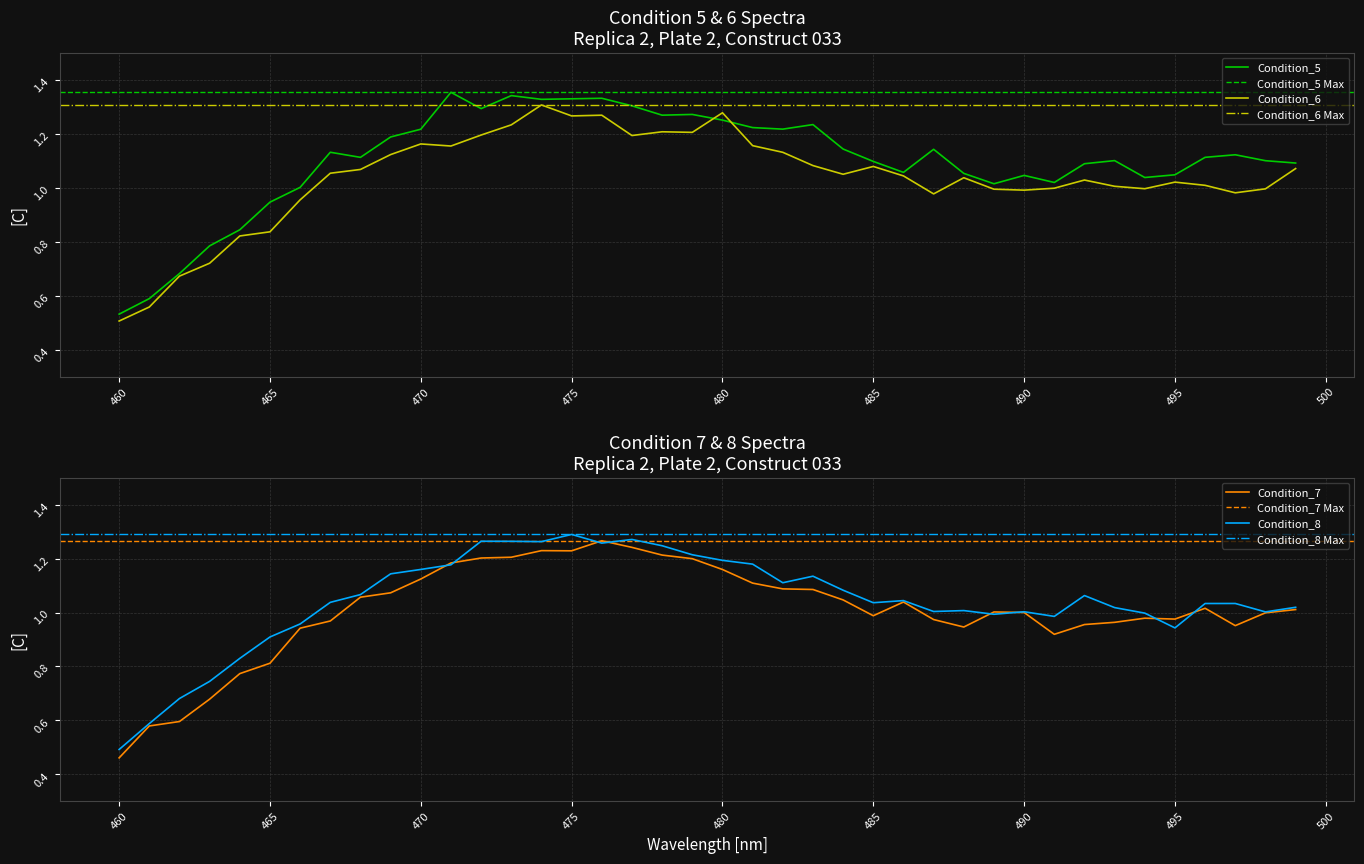

How many lines are shown in the chart?

4